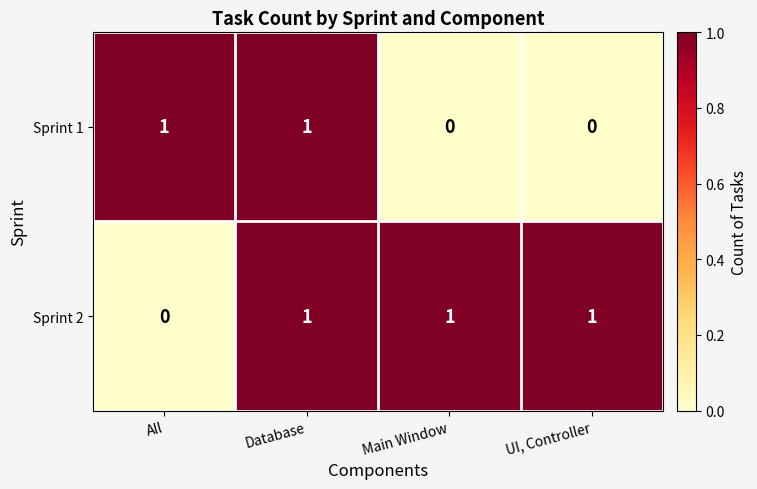

Reading left to right, extract all data points from this chart.

Sprint 1: All=1	Database=1	Main Window=0	UI, Controller=0
Sprint 2: All=0	Database=1	Main Window=1	UI, Controller=1